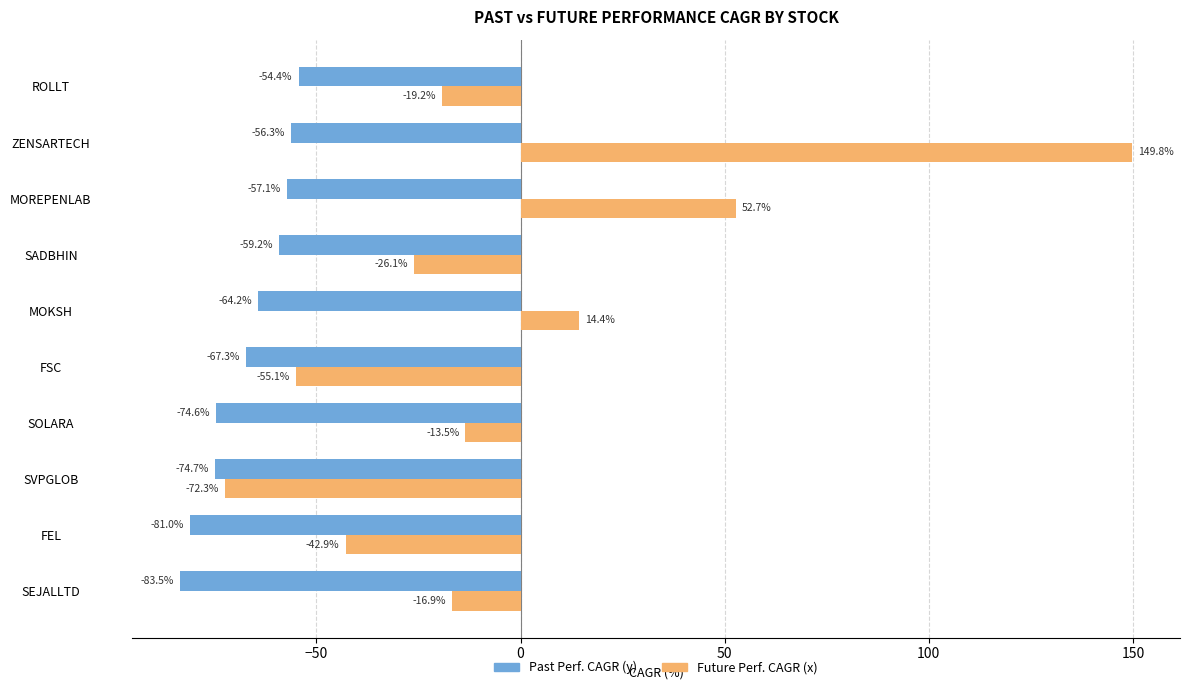

Which label corresponds to the largest value in the chart?

ZENSARTECH